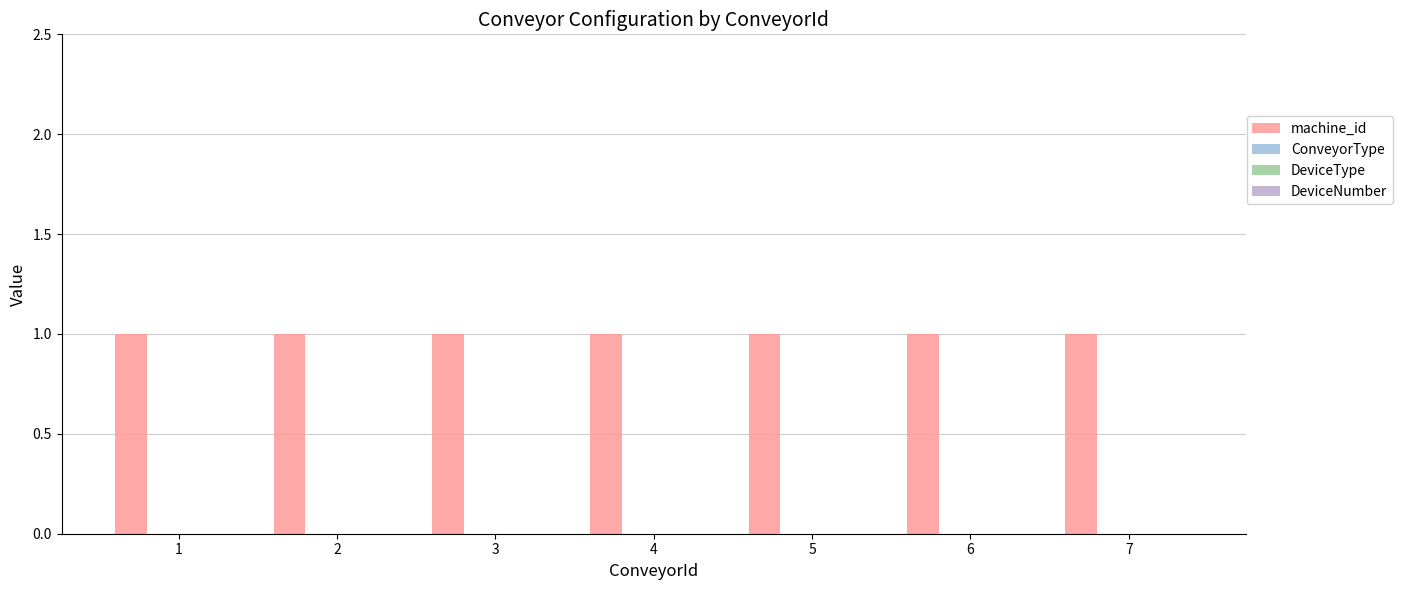

At which label does machine_id reach its minimum?

1